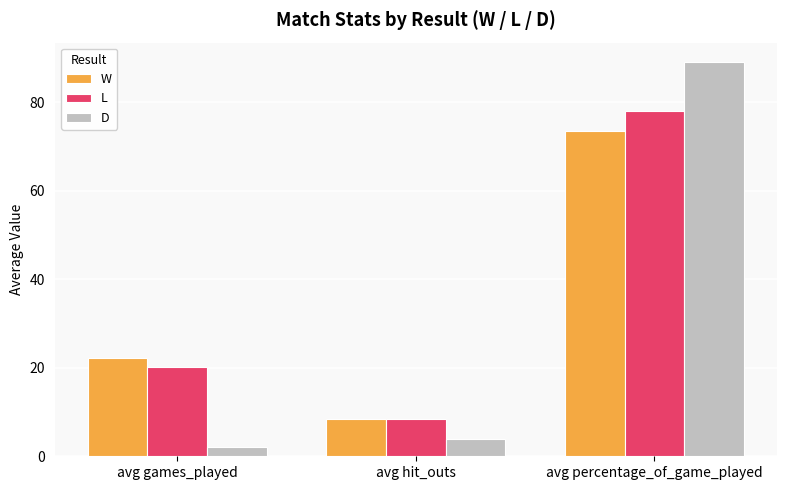

What is the difference between the highest and lowest values at avg games_played?

20.2